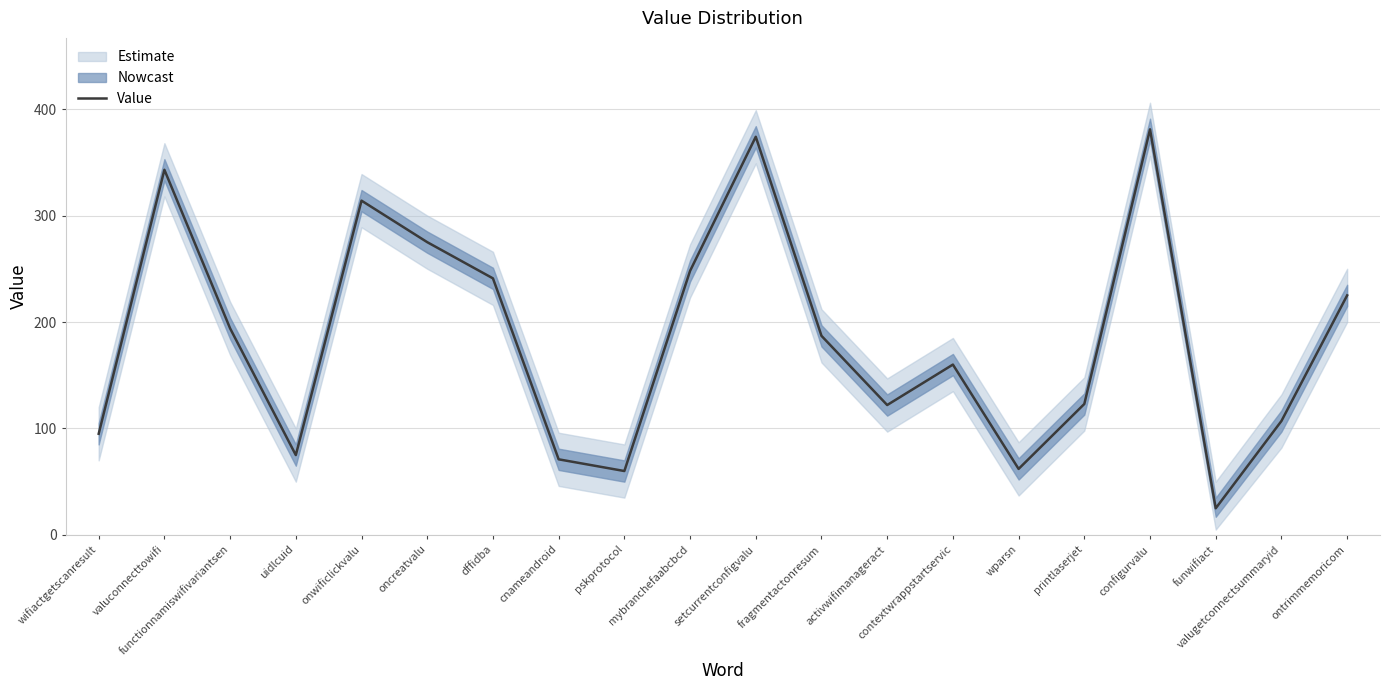

What is the approximate value at setcurrentconfigvalu?

374